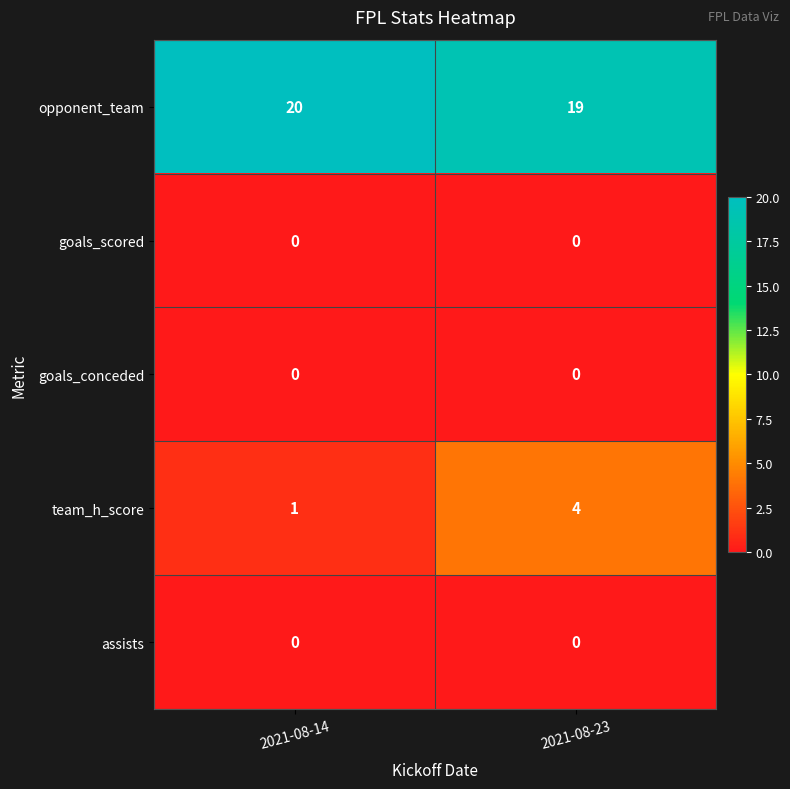

Rank the categories by team_h_score value from lowest to highest.

2021-08-14, 2021-08-23